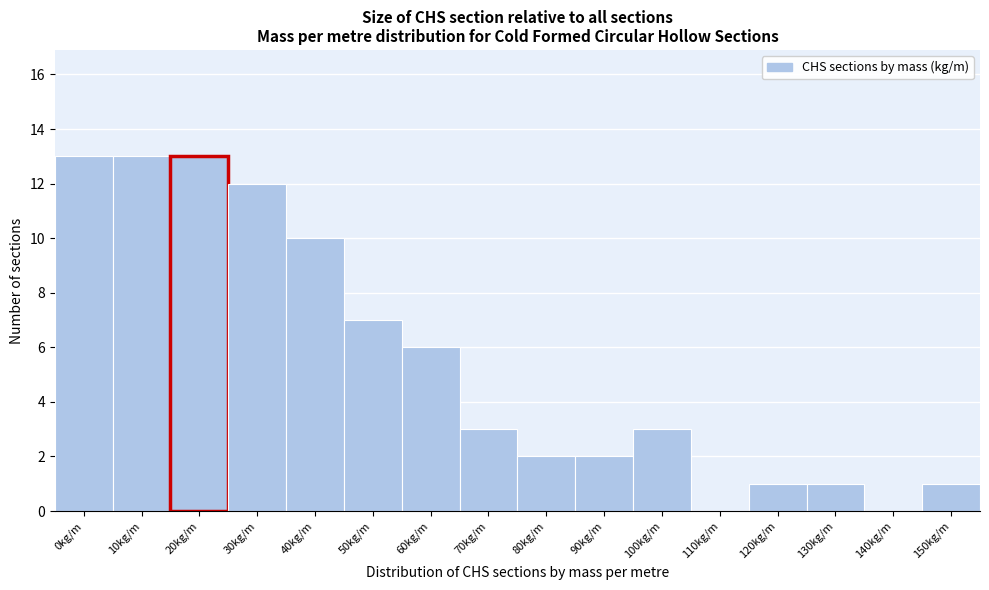

Reading left to right, extract all data points from this chart.

0kg/m=13	10kg/m=13	20kg/m=13	30kg/m=12	40kg/m=10	50kg/m=7	60kg/m=6	70kg/m=3	80kg/m=2	90kg/m=2	100kg/m=3	110kg/m=0	120kg/m=1	130kg/m=1	140kg/m=0	150kg/m=1